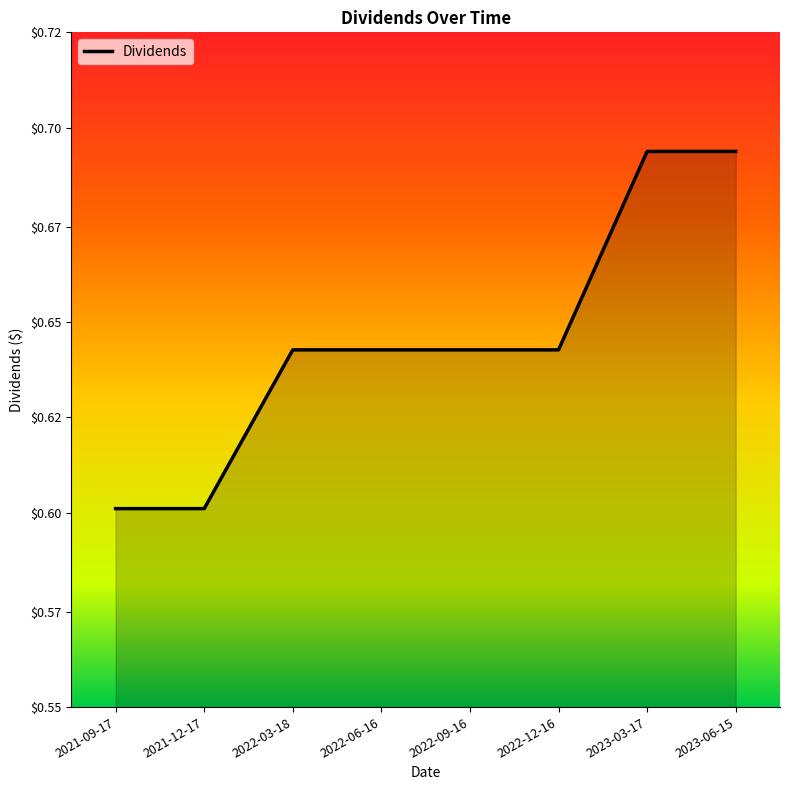

Is it true that the value at 2022-12-16 is 0.6?

True